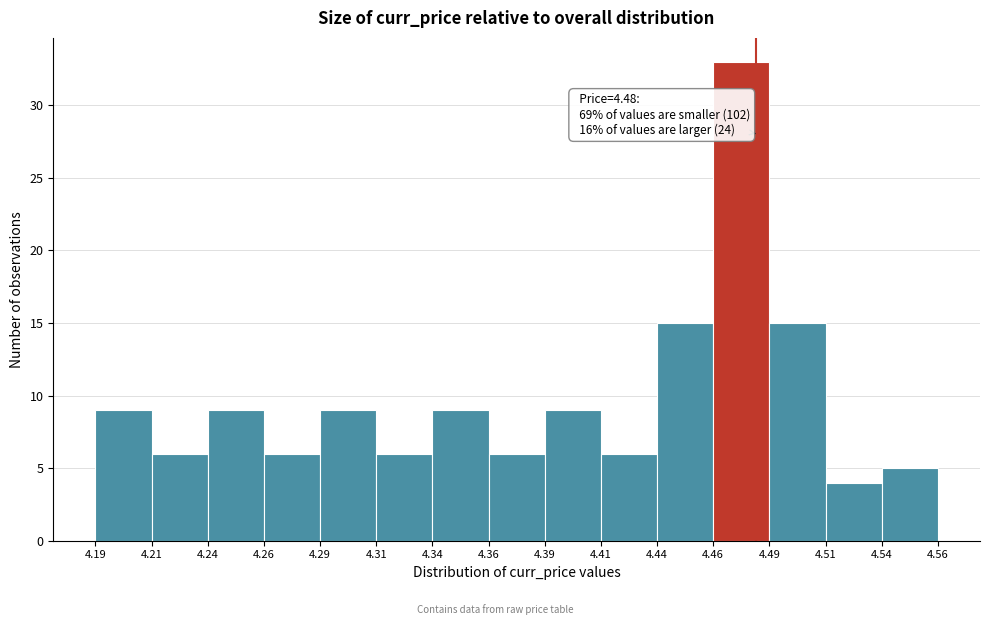

Reading left to right, what are all the values shown in this chart?

9	6	9	6	9	6	9	6	9	6	15	33	15	4	5